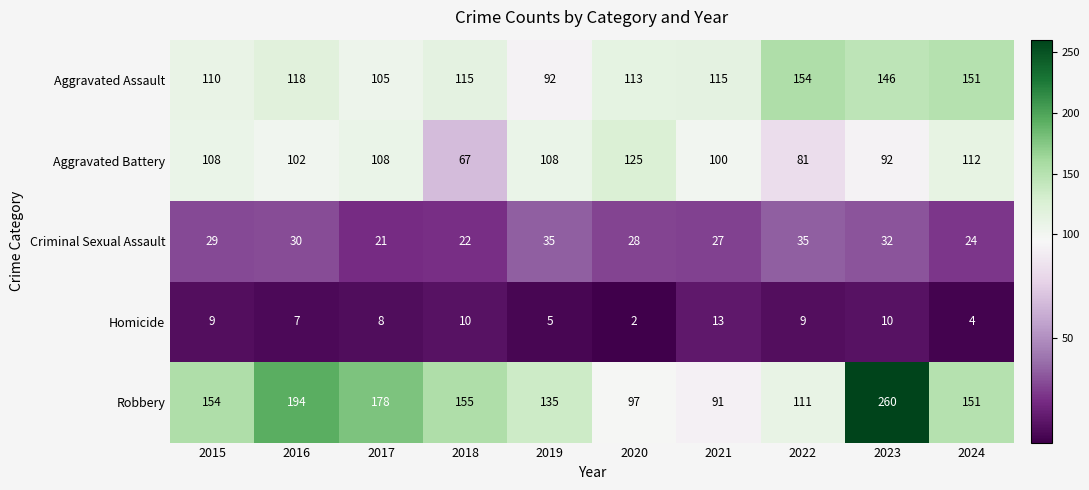

At 2021, list the series in order from largest to smallest.

Aggravated Assault, Aggravated Battery, Robbery, Criminal Sexual Assault, Homicide